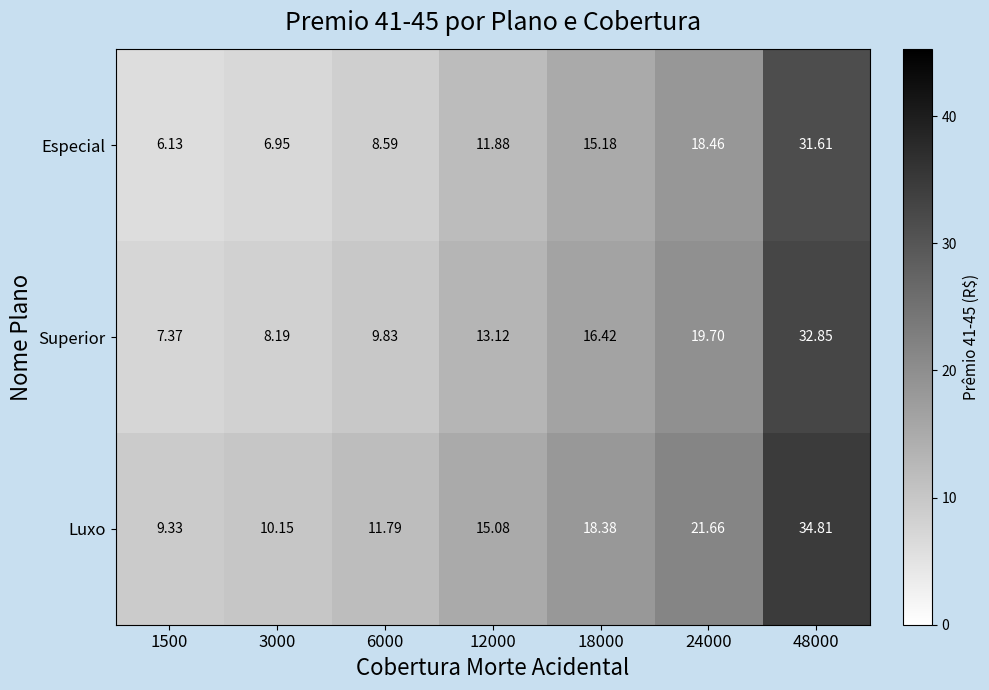

Where is Especial nearest to the value 18?

24000